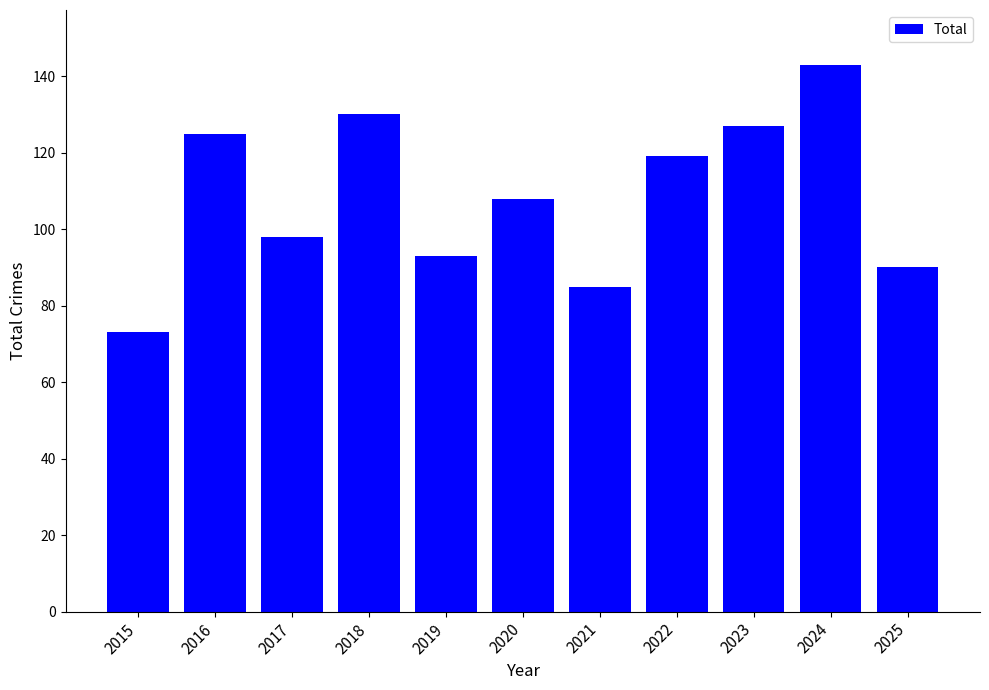

What is the greatest value displayed?

143